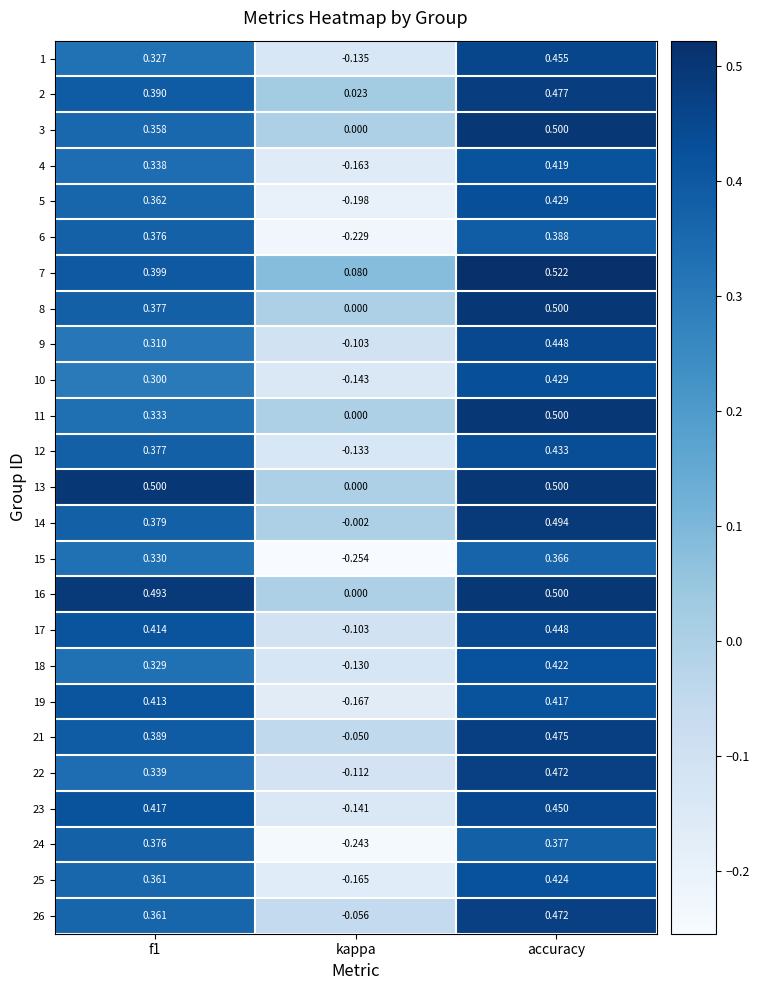

Is the value of 24 at f1 greater than the value of 8 at kappa?

Yes